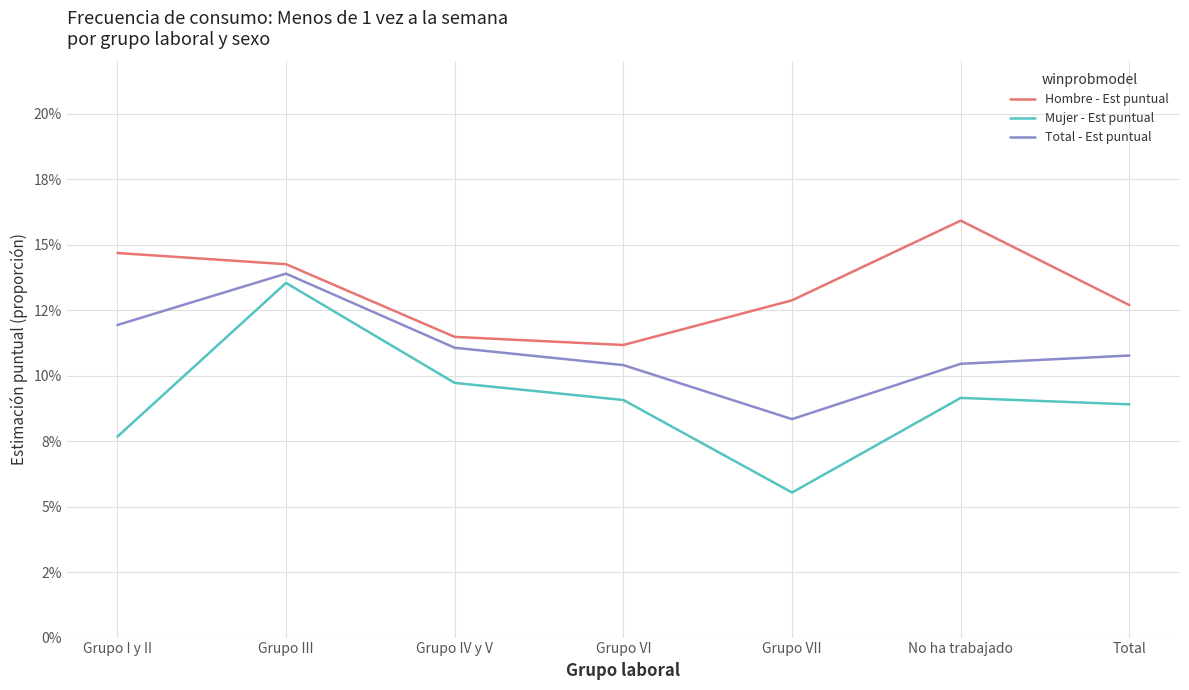

What position from the left is Grupo IV y V?

3